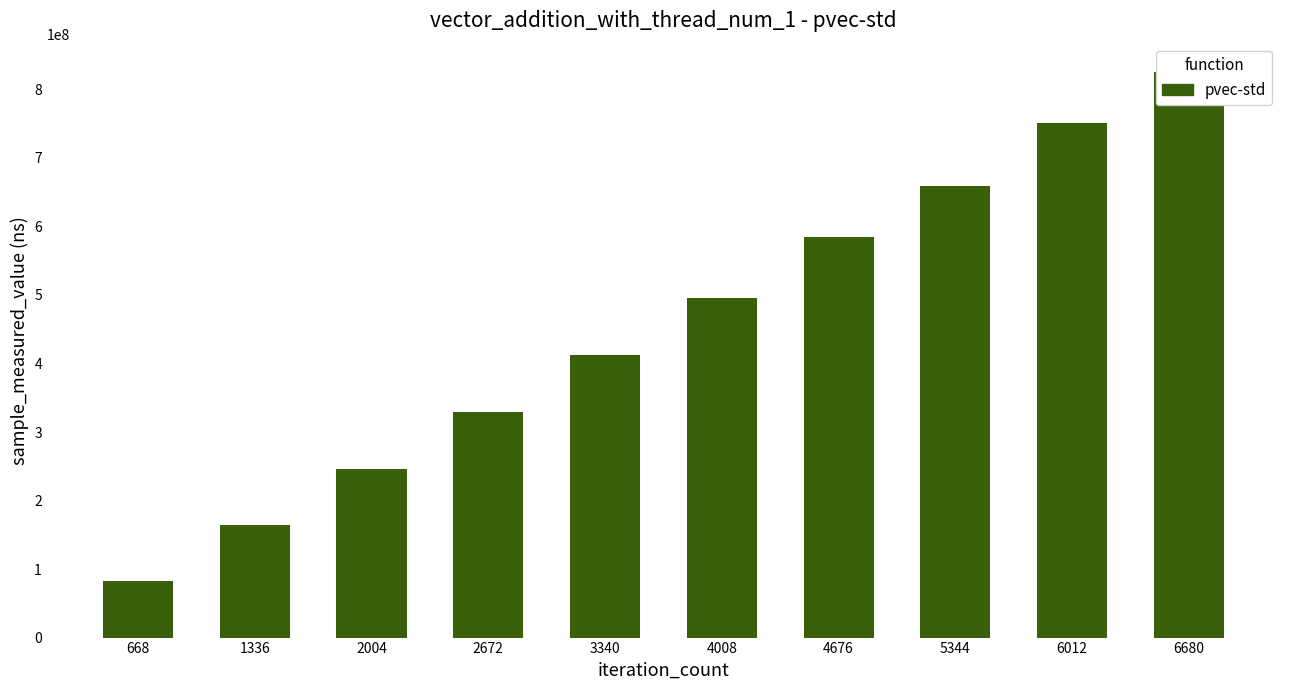

At which label is the value closest to 453793696?

4008